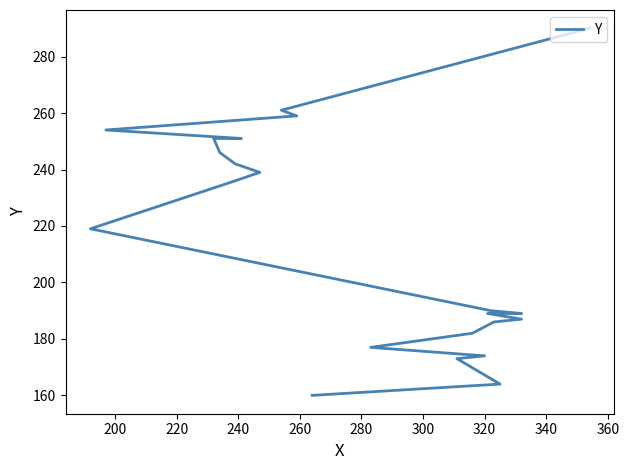

How many lines are shown in the chart?

1